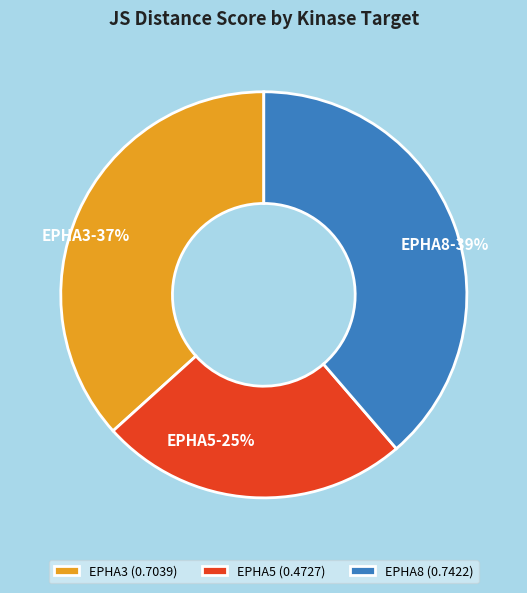

Is it true that EPHA3 is 25% of the pie?

False